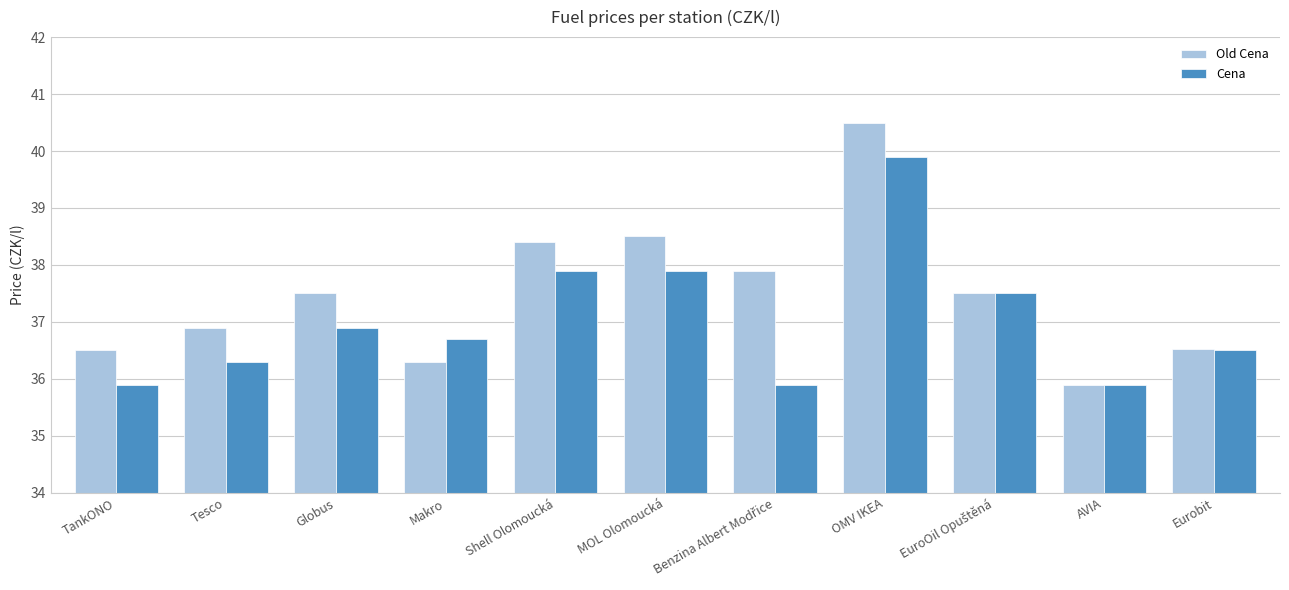

At which label is Cena closest to 37?

Globus